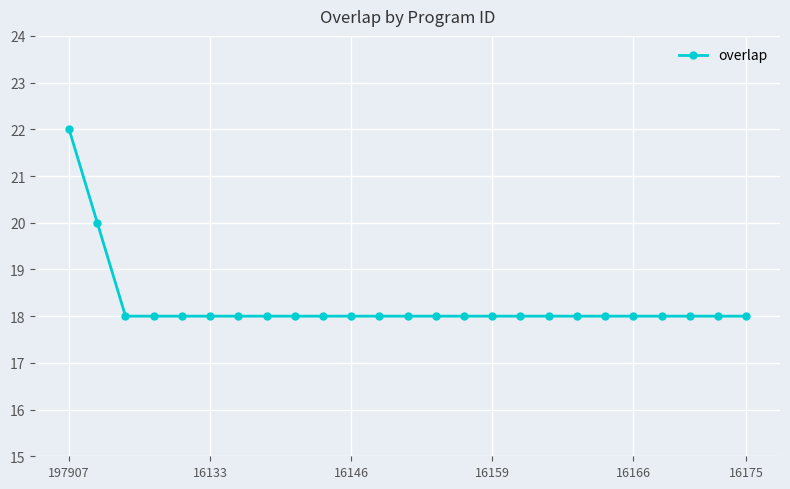

What is the value of the 2nd point from the left?

20